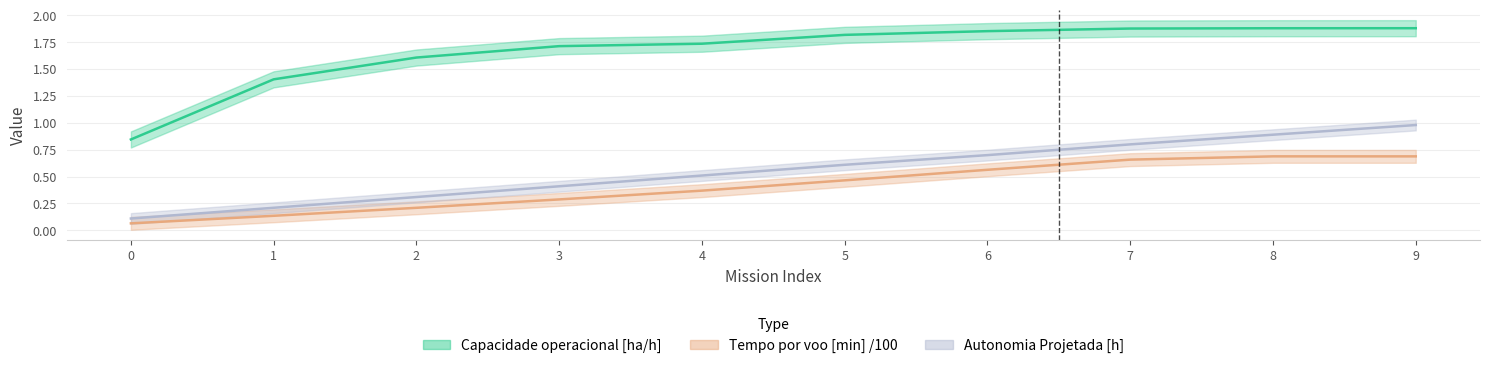

What is the difference between the Tempo por voo [min] values at 5 and 7?

0.2